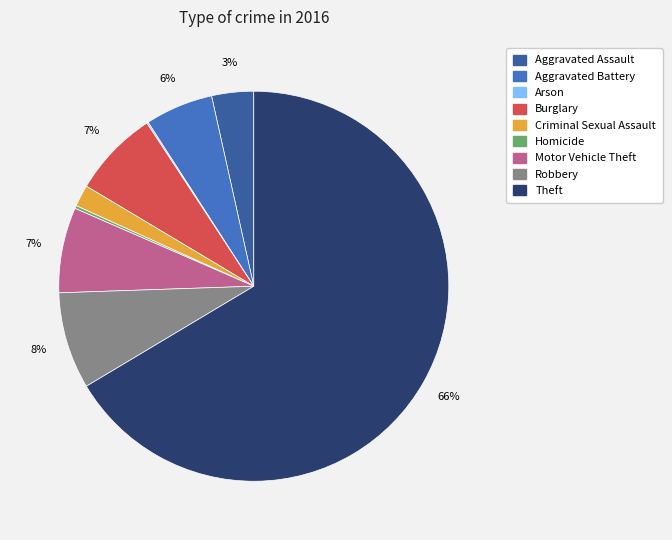

Which has a higher value, Aggravated Assault or Theft?

Theft